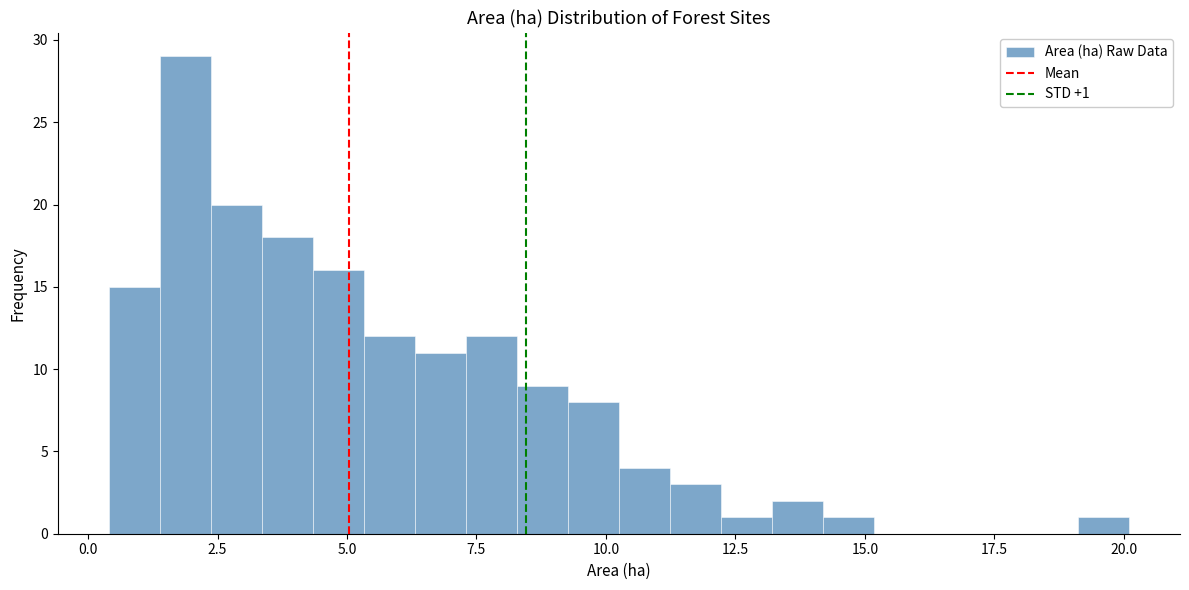

Read against the x-axis, roughly where is the centre of the tallest bar?

2.0